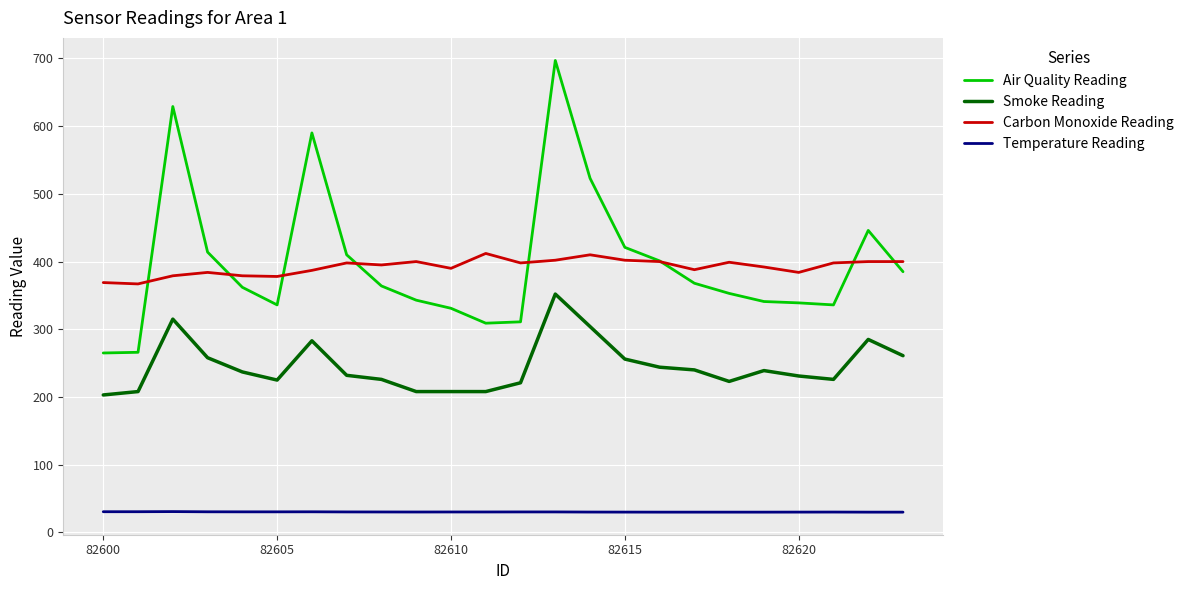

What are all the series names shown in the legend?

Air Quality Reading, Smoke Reading, Carbon Monoxide Reading, Temperature Reading